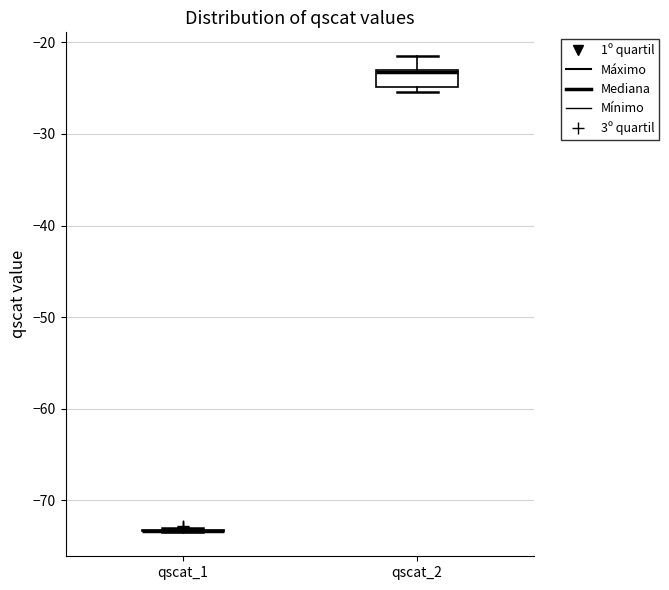

Where is the upper edge of the box for qscat_2 on the y-axis? The values are not printed on the chart, so give them approximately, as read against the axis.

-23